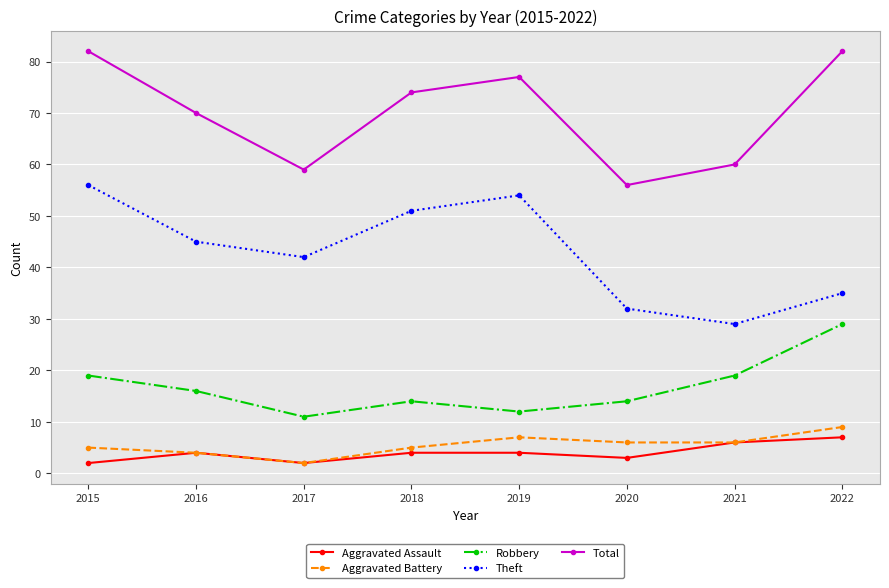

Which series changed the most between 2015 and 2018?

Total